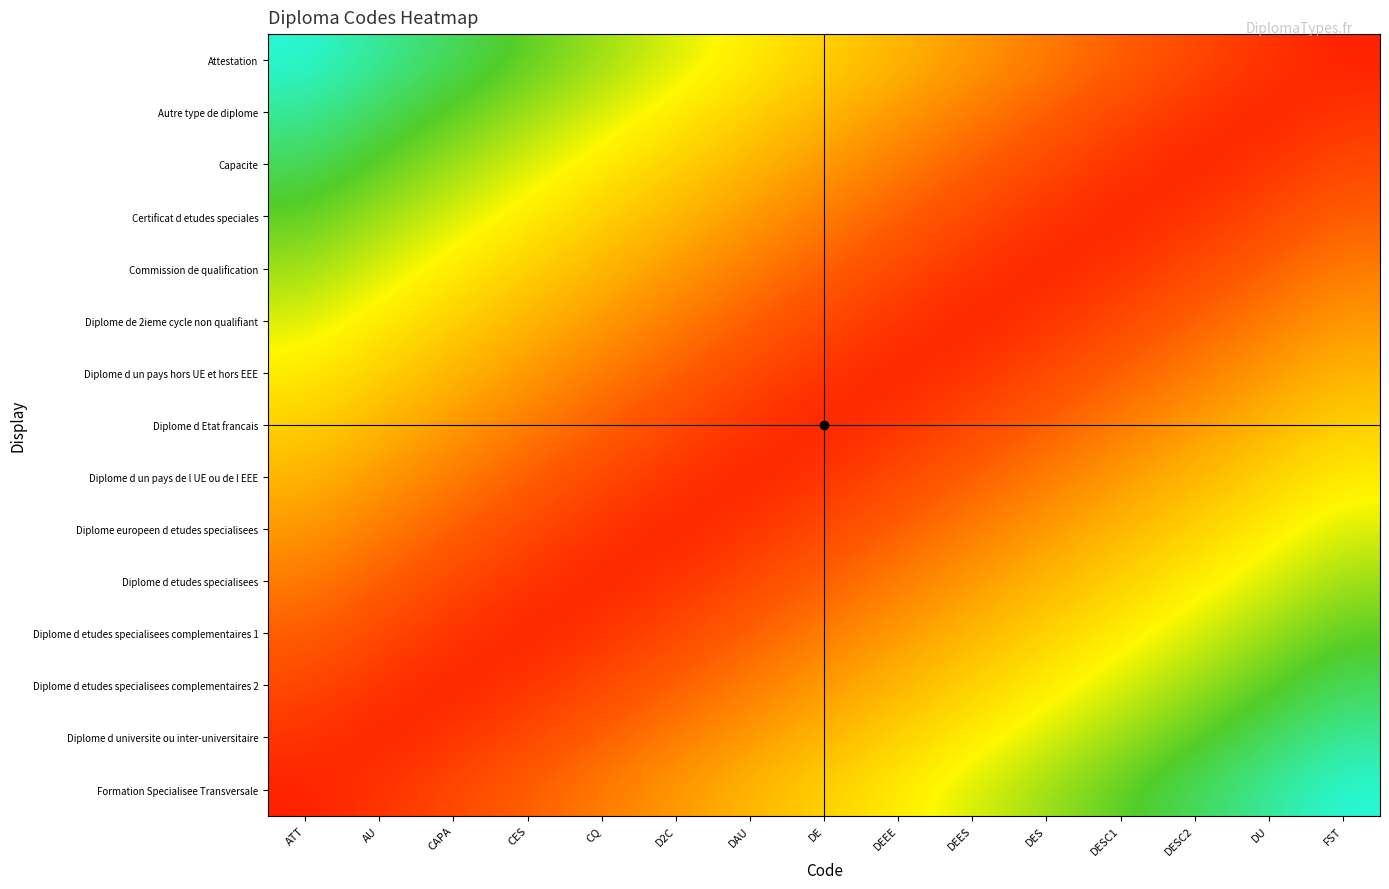

How many categories are shown in the chart?

15